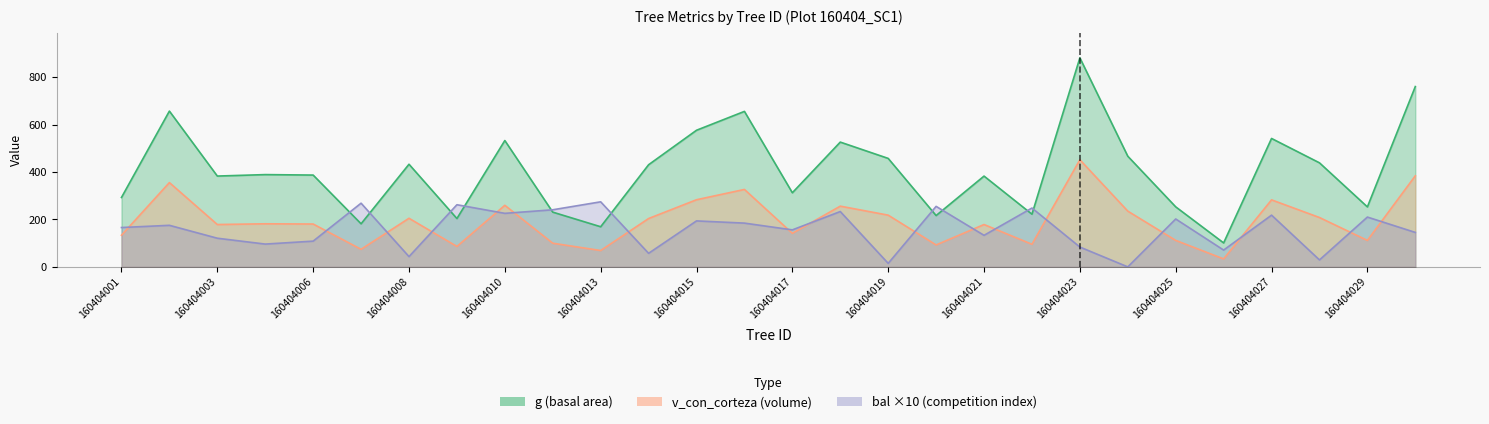

Where is v_con_corteza nearest to the value 242?

160404024